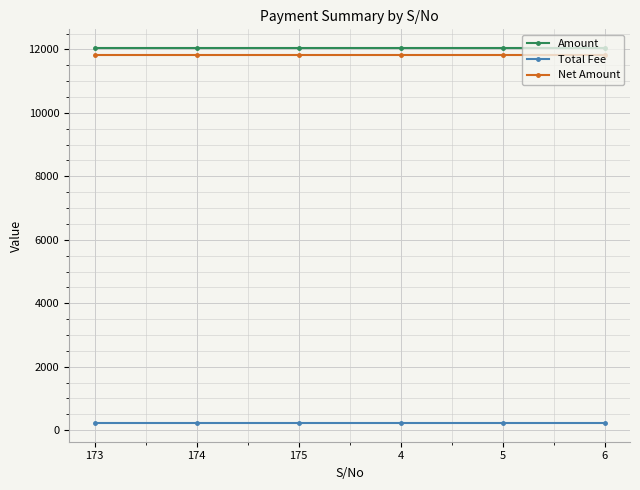

True or false: Total Fee has more than 2 interior local peaks.

False